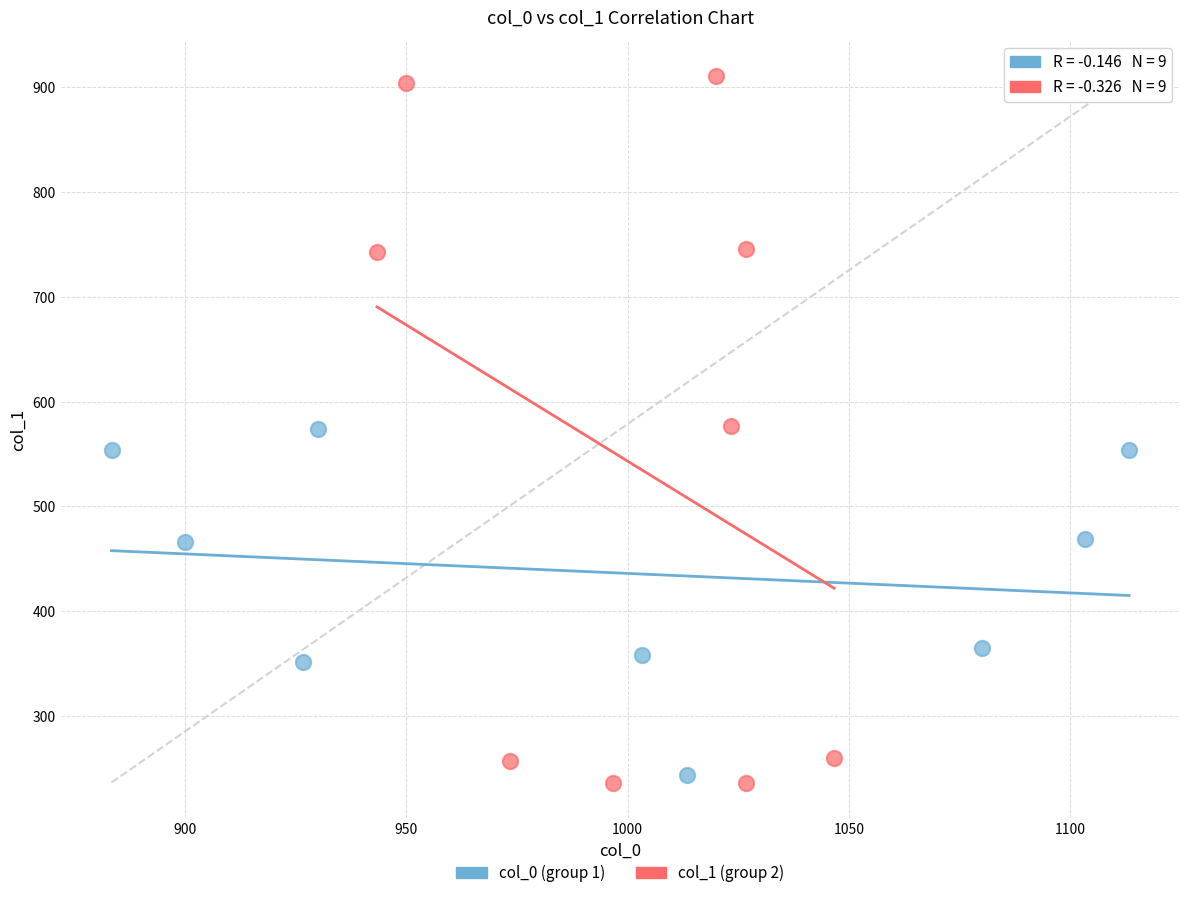

Which series has the widest spread of Y values?

col_1 (group 2)